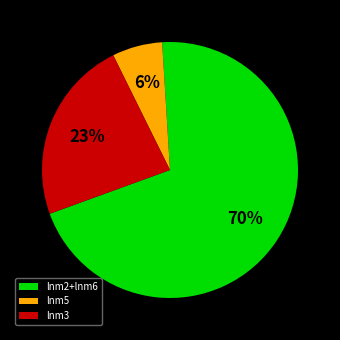

Does lnm3 account for over 50% of the chart?

No